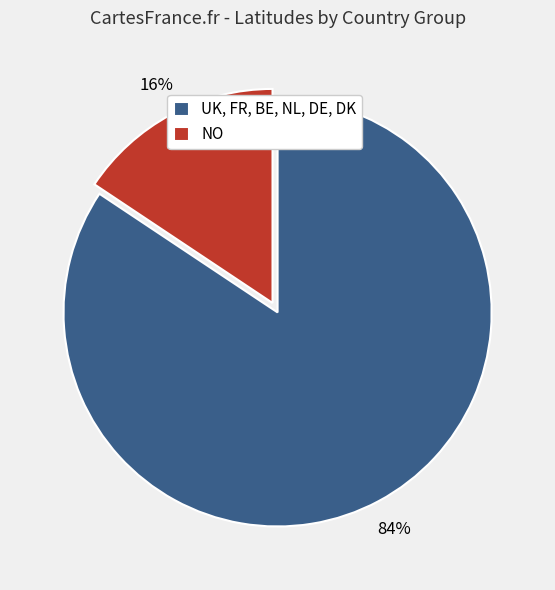

What is the smallest slice in the pie chart?

NO